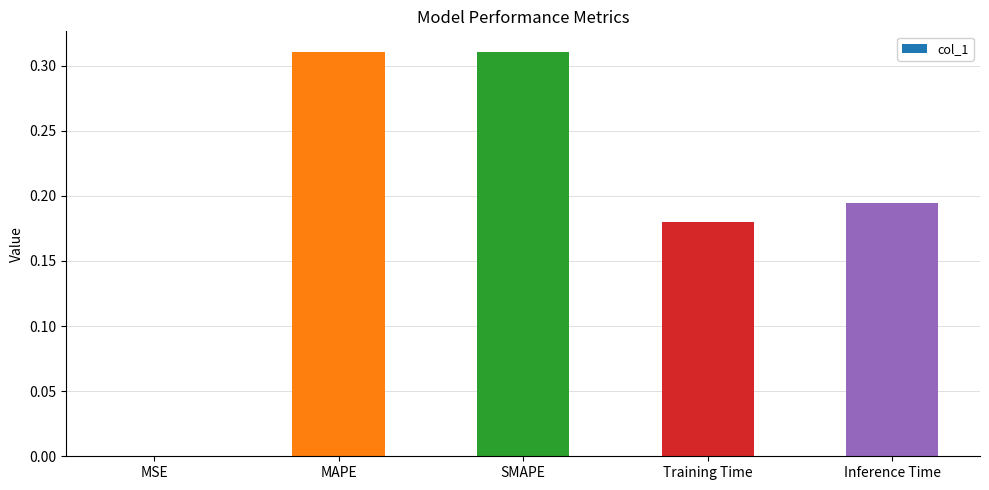

The value at MSE is 0.0. True or false?

True